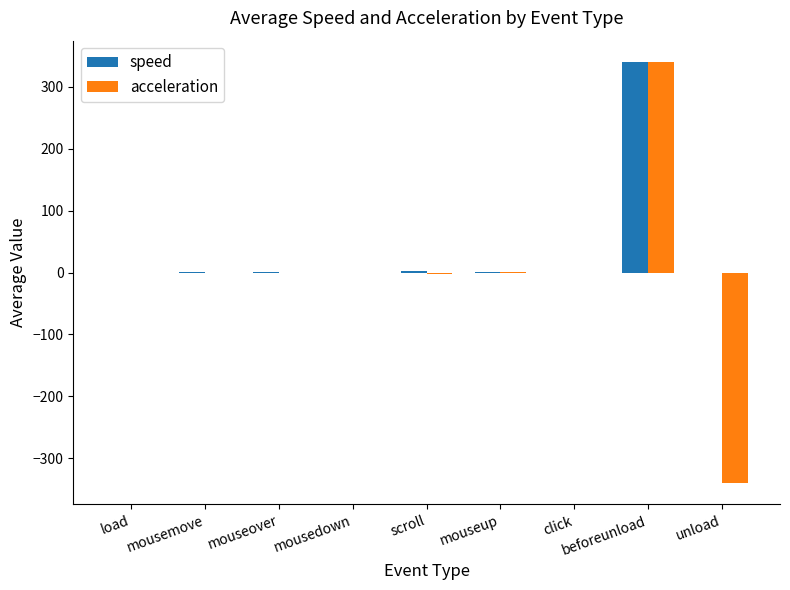

Which series changed the most between mouseover and unload?

acceleration